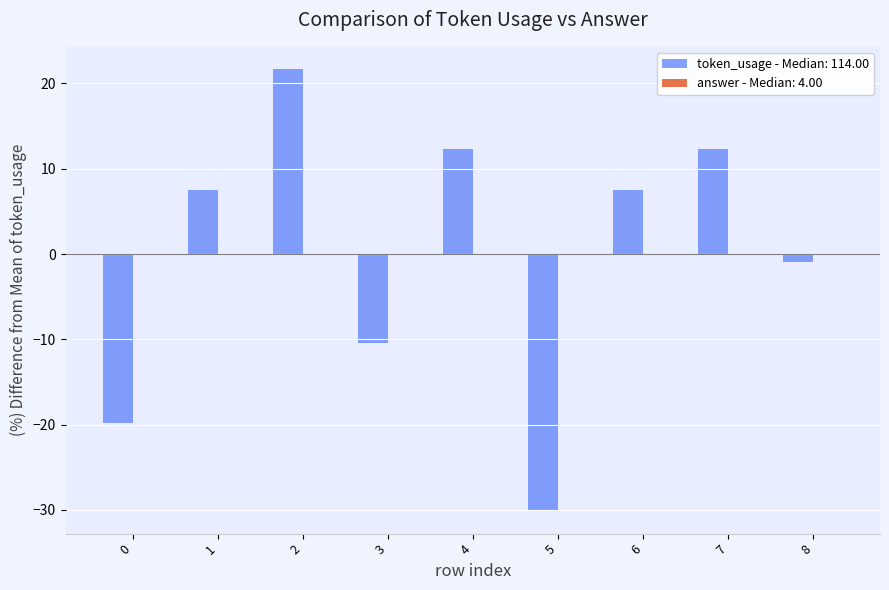

What is the difference between the second highest and second lowest values?

32.1